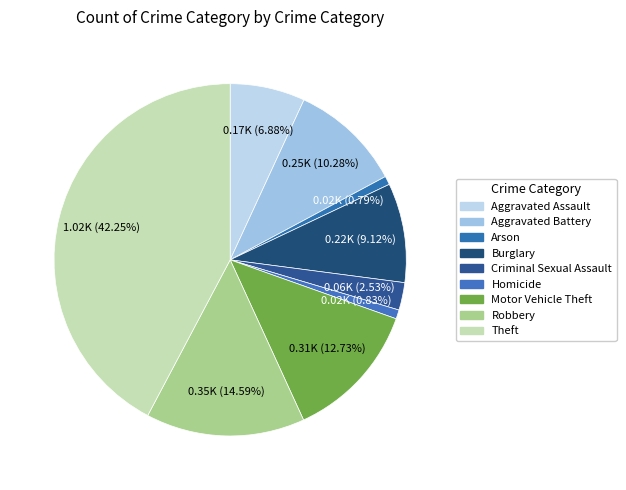

What is the change in value from Aggravated Assault to Homicide?

-146